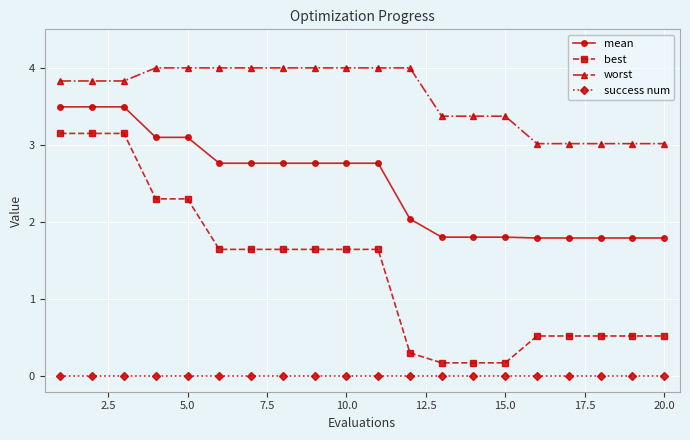

Which series has the widest spread of values?

best